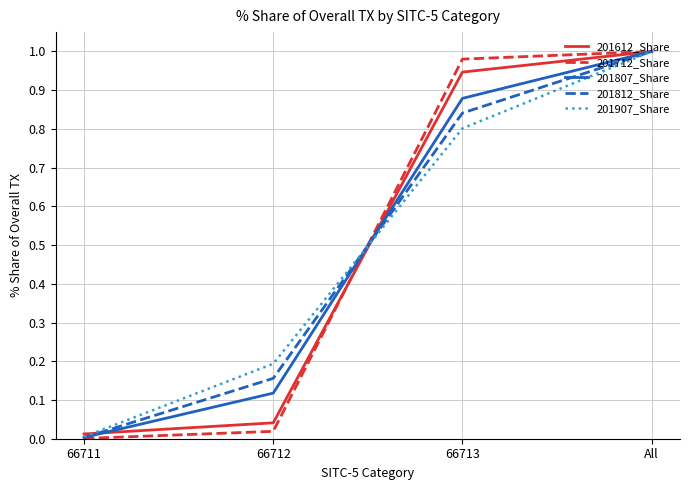

Which category has the lowest value in the 201807_Share series?

66711